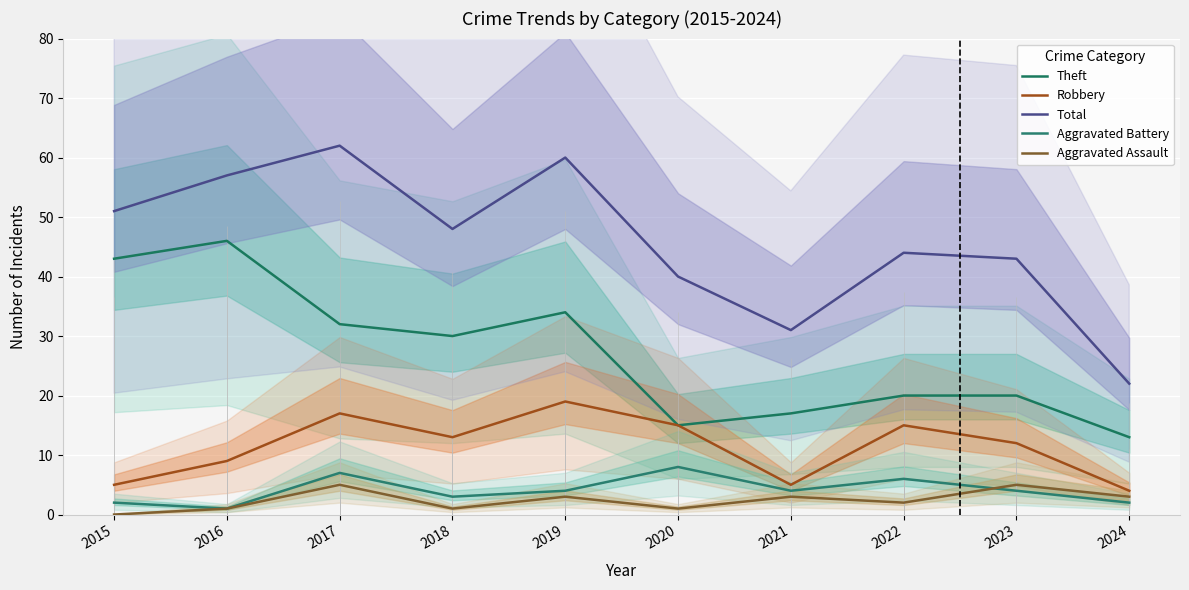

What is the difference between the highest and lowest values at 2020?

39